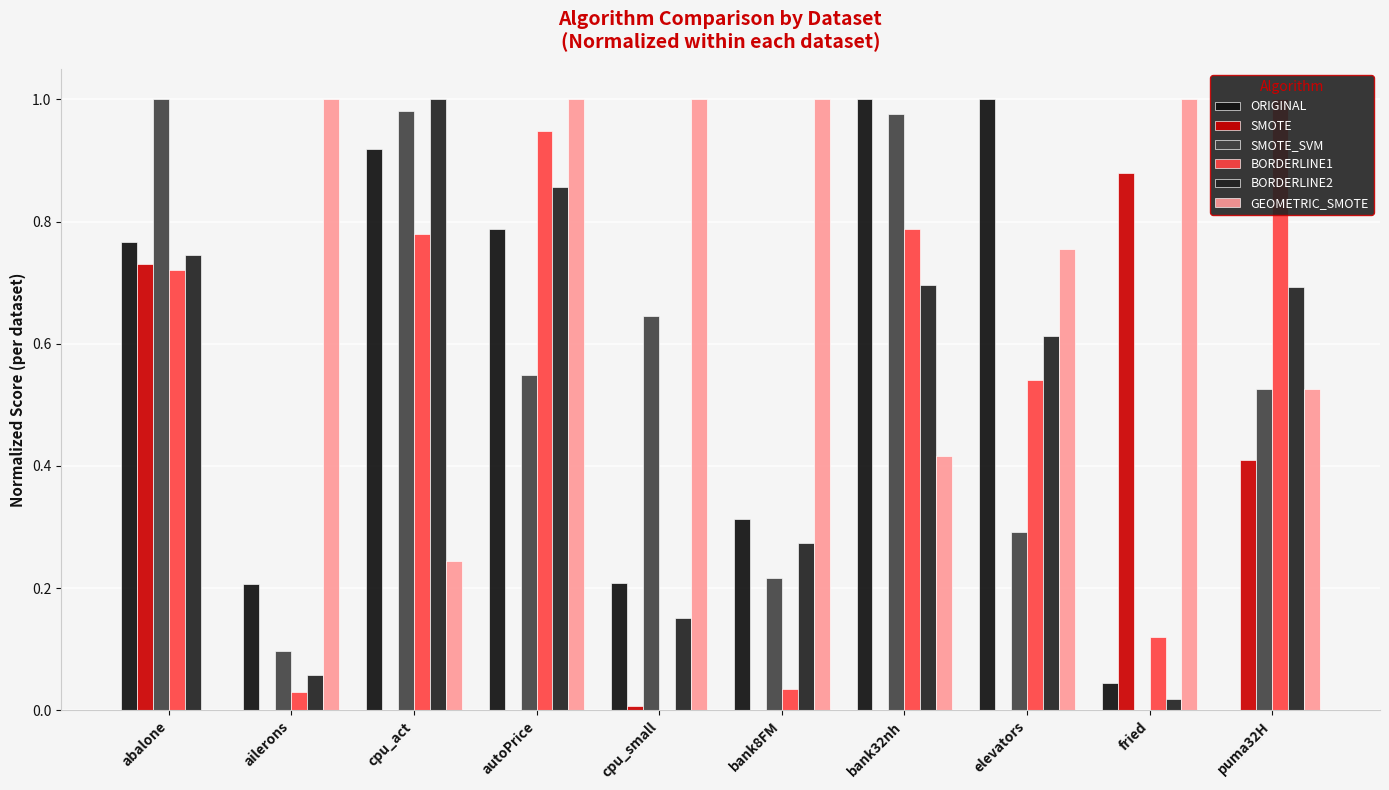

True or false: BORDERLINE2 has a value of 0.4 at puma32H.

False